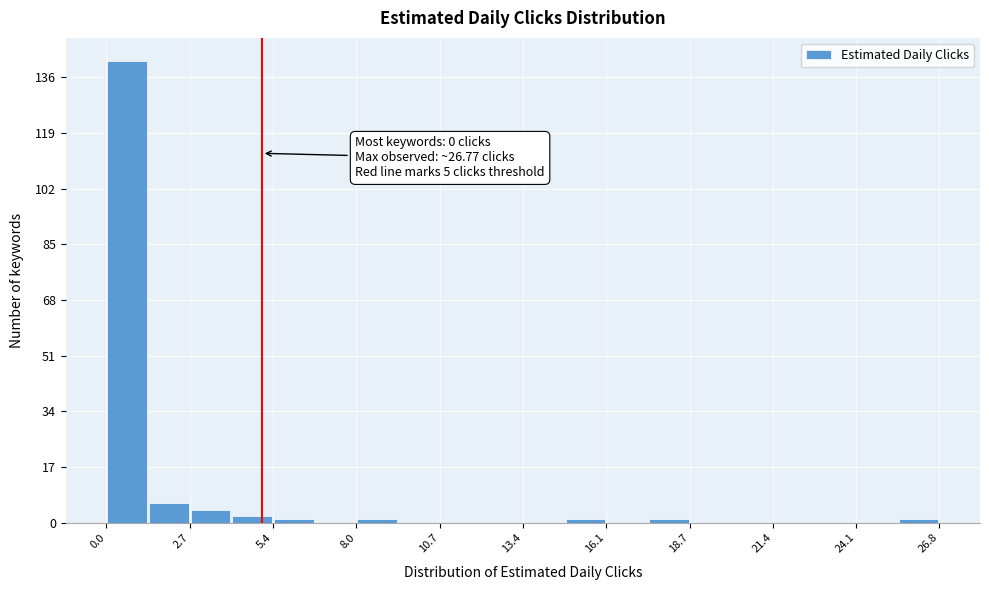

Around what value on the x-axis is the tallest bar? Give the approximate position of its centre, as read against the axis.

0.5